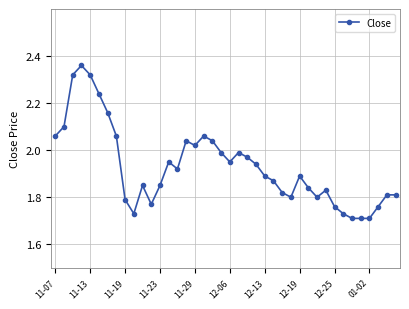

True or false: there are more than 0 points higher than both neighbors.

True